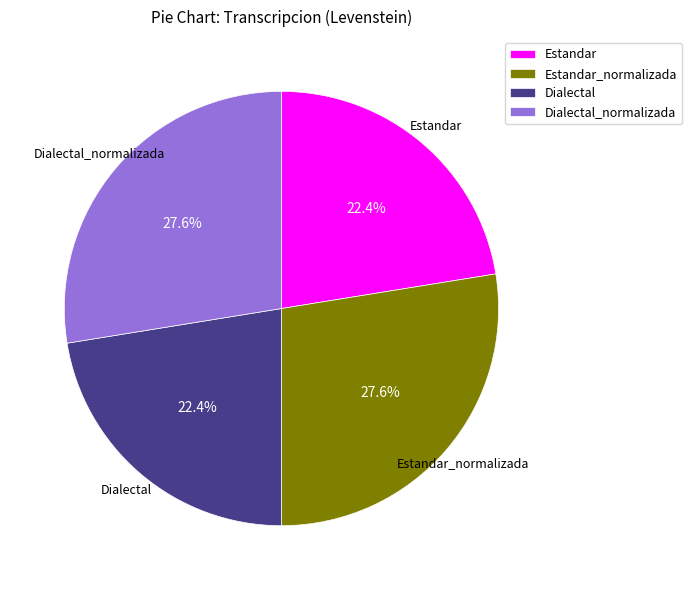

What is the total percentage of Estandar and Dialectal_normalizada?

50.0%